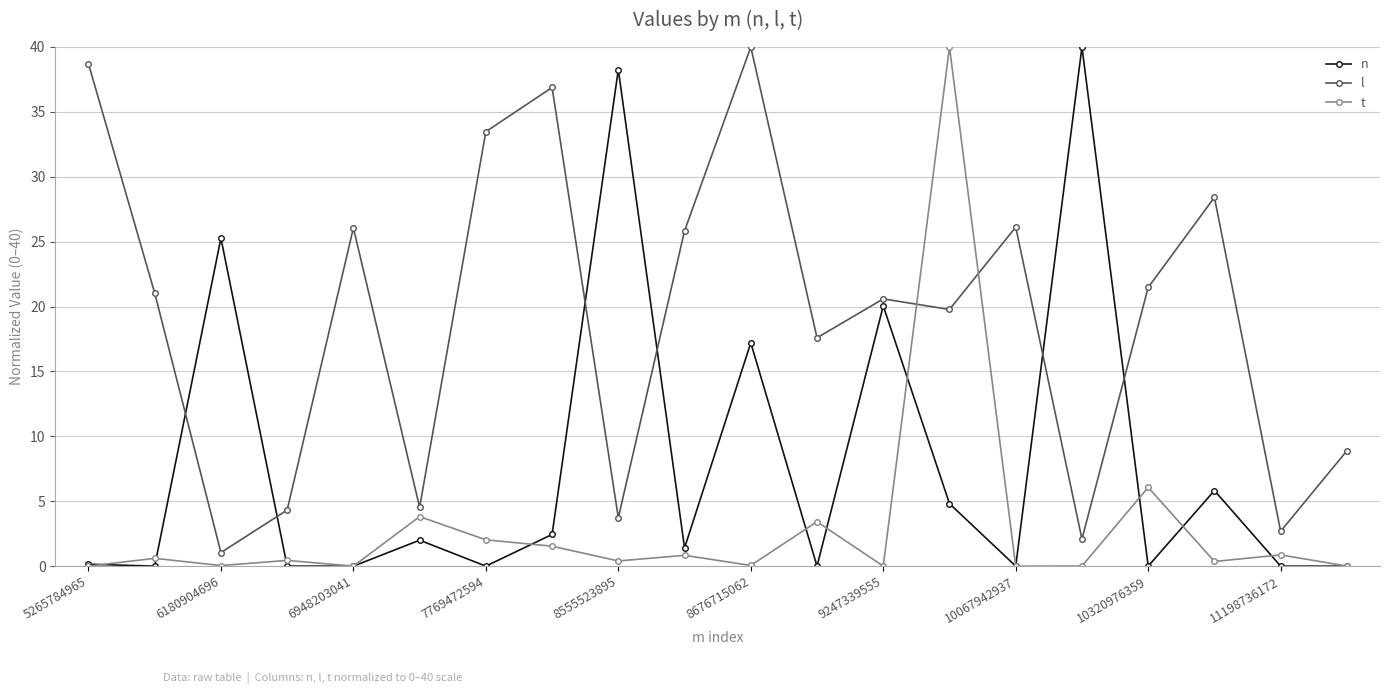

How many interior local peaks does the l series have?

6